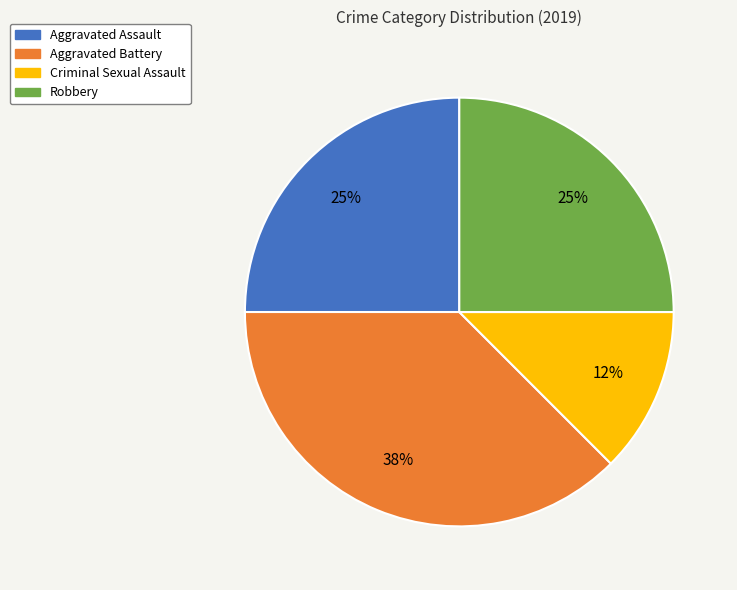

Between Aggravated Battery and Aggravated Assault, which is larger?

Aggravated Battery